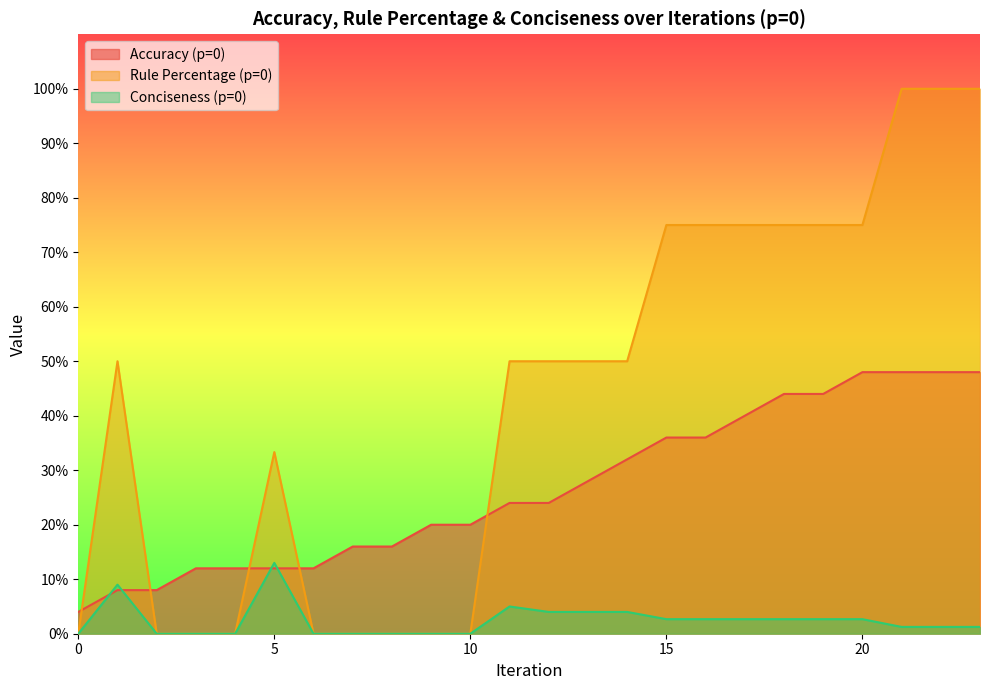

What is the sum of all Accuracy (p=0) values?

640.0